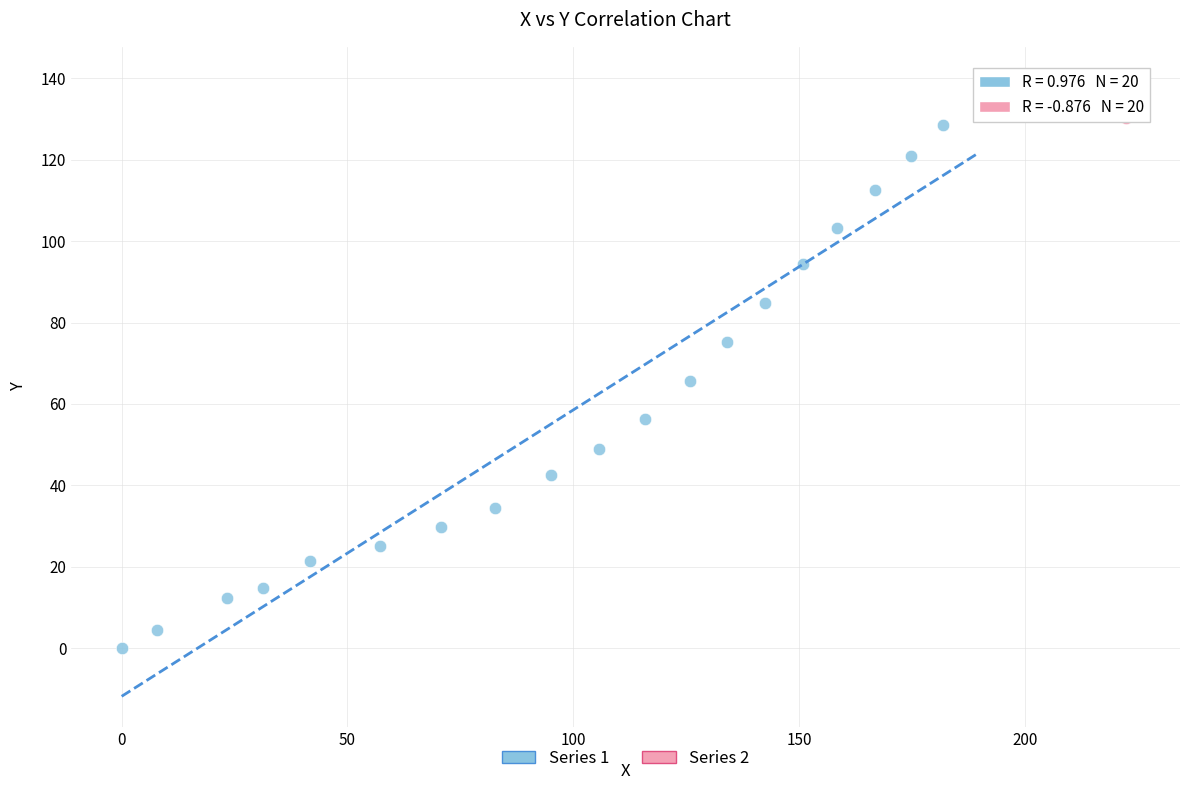

Which series contains the lowest Y value?

Series 1